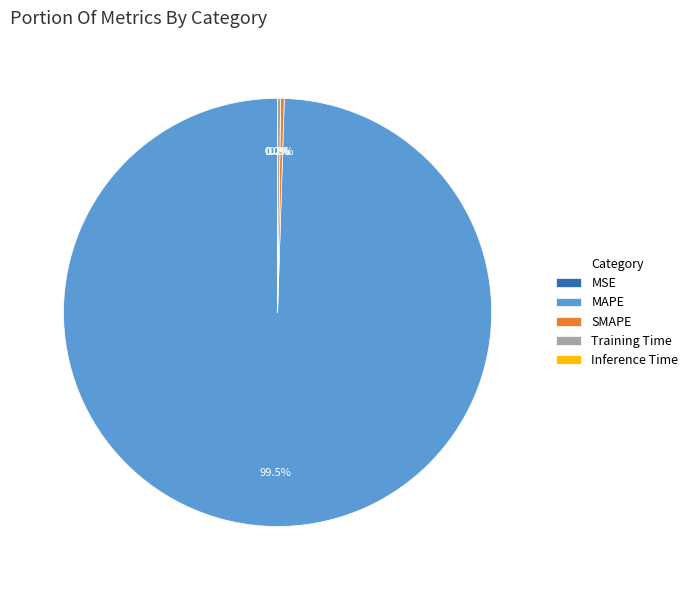

What is the largest slice in the pie chart?

MAPE